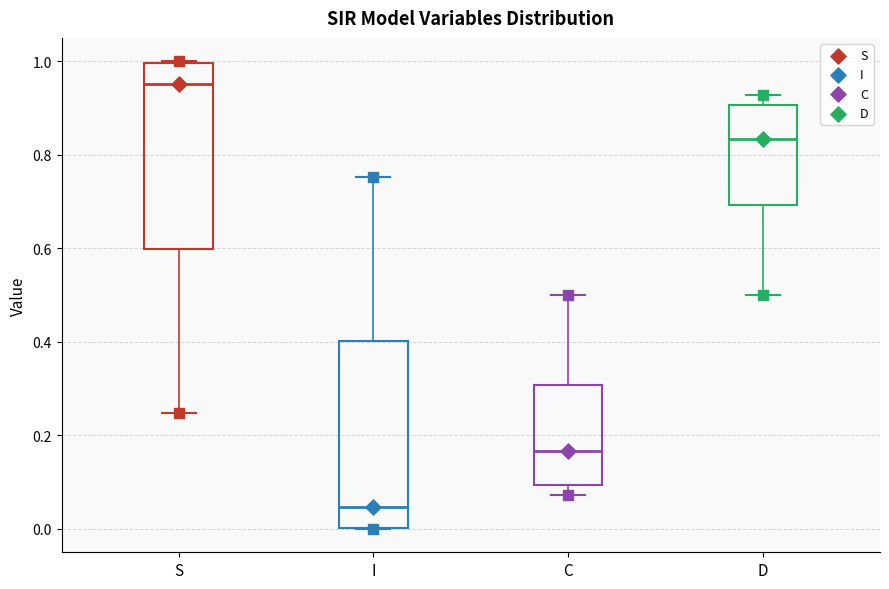

Reading left to right, transcribe this box plot: for each box, give where its median line is, the range the box spans, and where its two whiskers end, as read against the y-axis. The values are not printed on the chart, so give them approximately, as read against the axis.

S: median 0.96, box 0.60 to 1.00, whiskers 0.24 to 1.00
I: median 0.04, box 0.00 to 0.40, whiskers 0.00 to 0.76
C: median 0.16, box 0.10 to 0.30, whiskers 0.08 to 0.50
D: median 0.84, box 0.70 to 0.90, whiskers 0.50 to 0.92